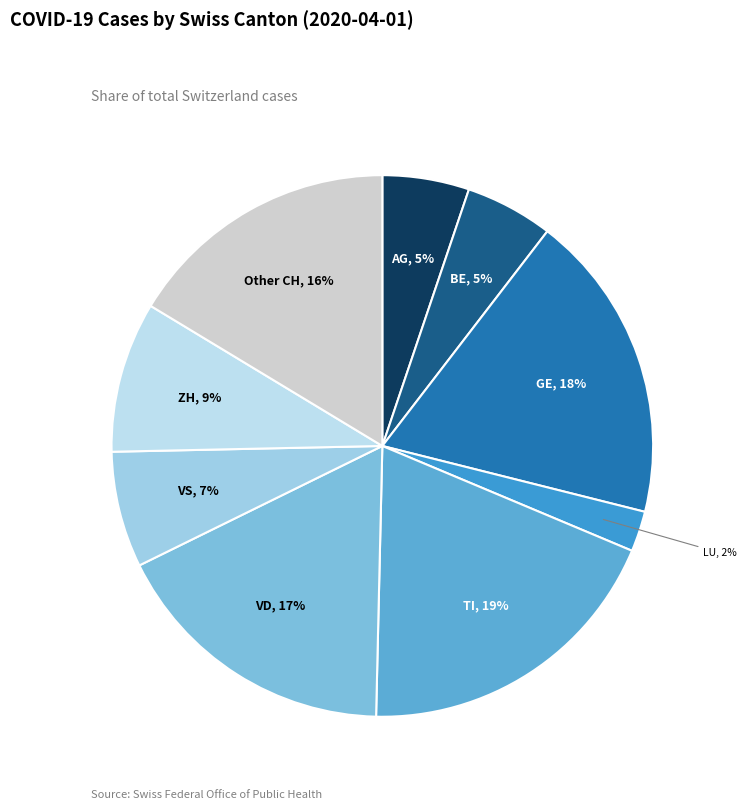

Is ZH the majority of the pie?

No